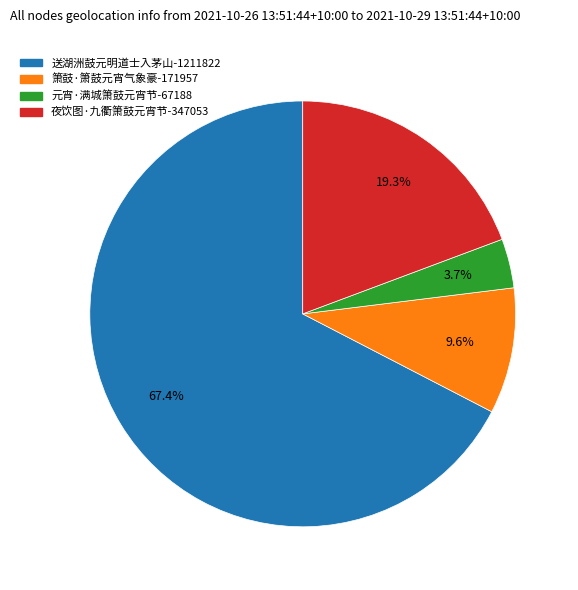

True or false: 元宵·满城箫鼓元宵节 accounts for 14% of the total.

False